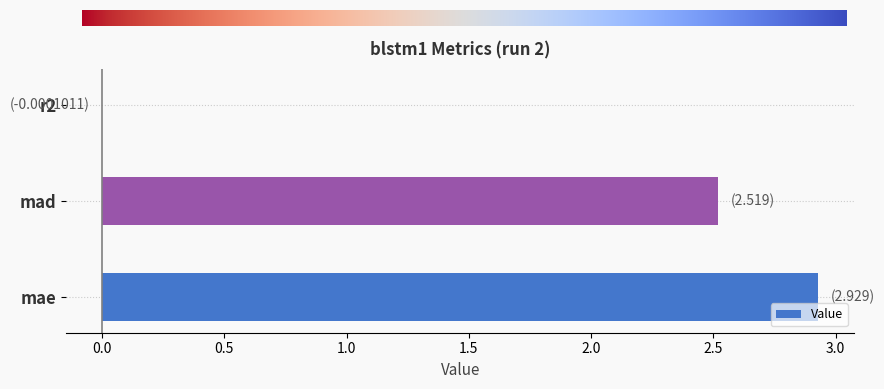

What is the greatest value displayed?

2.9